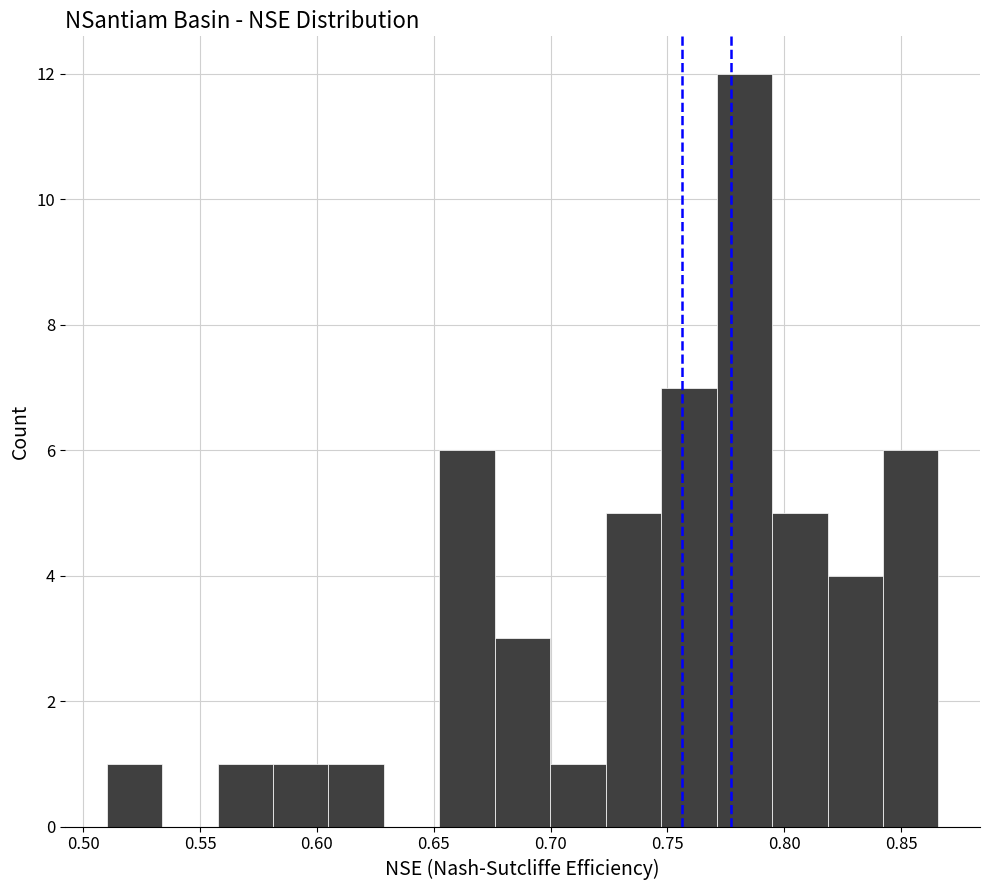

How tall is the bar that spans 0.770 to 0.795 on the x-axis? Neither the bar edges nor the heights are printed on the chart, so give them approximately, as read against the axes.

12